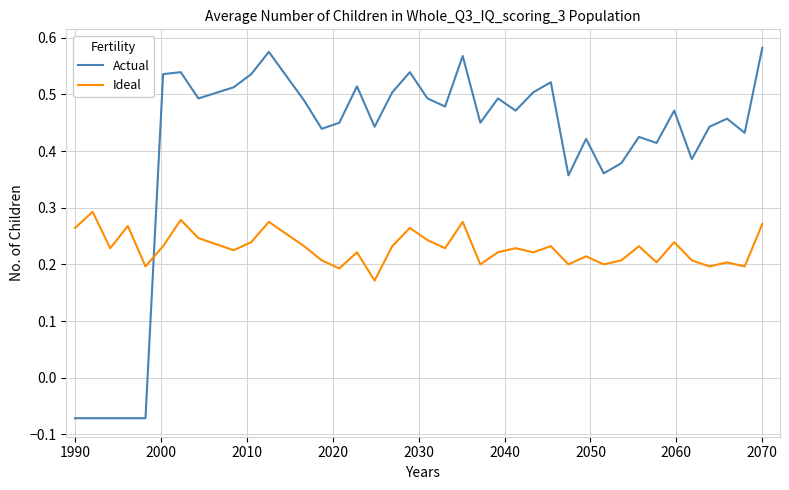

Which series has the largest range (max minus min)?

Actual